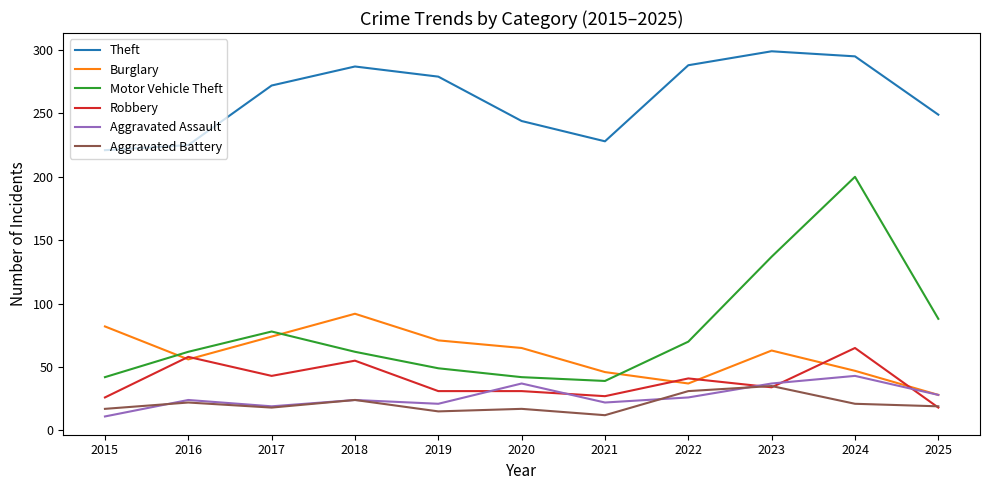

At which label is Motor Vehicle Theft closest to 119?

2023